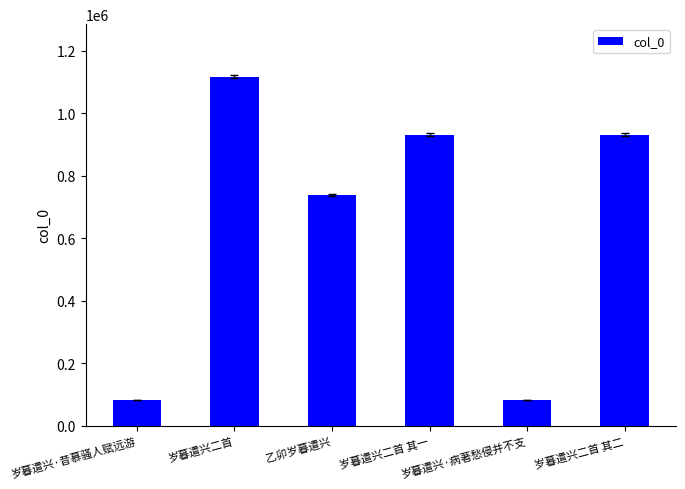

What is the minimum value shown in the chart?

82195